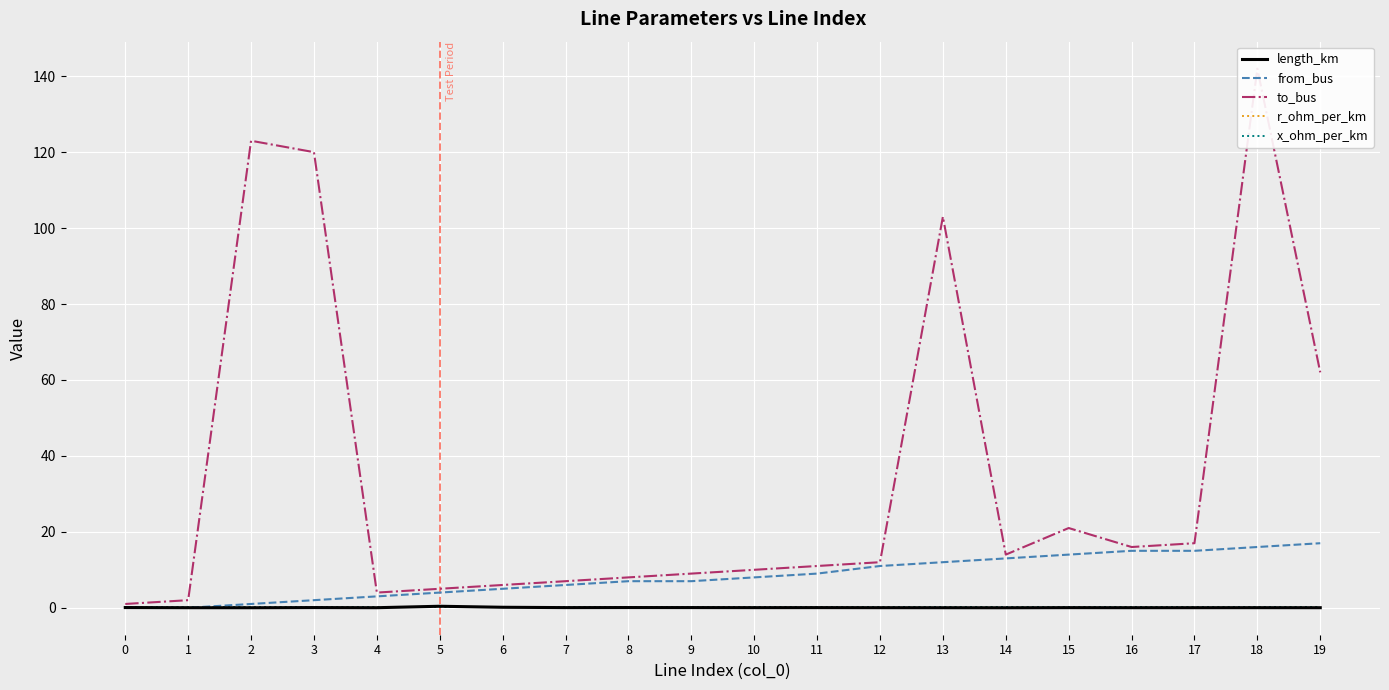

Reading left to right, list all the values displayed in this chart.

length_km: 0.1	0.0	0.0	0.1	0.0	0.4	0.1	0.0	0.1	0.0	0.0	0.0	0.0	0.0	0.0	0.0	0.0	0.0	0.0	0.0
from_bus: 0.0	0.0	1.0	2.0	3.0	4.0	5.0	6.0	7.0	7.0	8.0	9.0	11.0	12.0	13.0	14.0	15.0	15.0	16.0	17.0
to_bus: 1.0	2.0	123.0	120.0	4.0	5.0	6.0	7.0	8.0	9.0	10.0	11.0	12.0	103.0	14.0	21.0	16.0	17.0	142.0	62.0
r_ohm_per_km: 0.2	0.2	0.2	0.2	0.2	0.2	0.2	0.2	0.2	0.2	0.2	0.2	0.2	0.2	0.2	0.2	0.2	0.2	0.2	0.2
x_ohm_per_km: 0.1	0.1	0.1	0.1	0.1	0.1	0.1	0.1	0.1	0.1	0.1	0.1	0.1	0.1	0.1	0.1	0.1	0.1	0.1	0.1